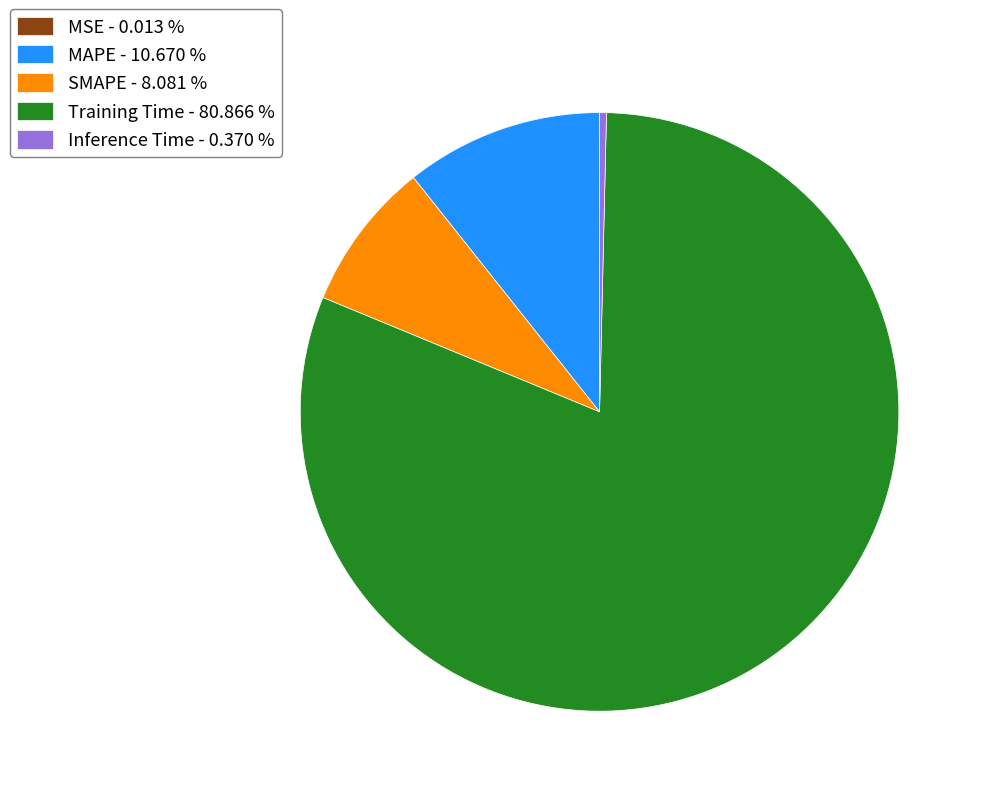

Is there any slice that represents more than half of the pie?

Yes